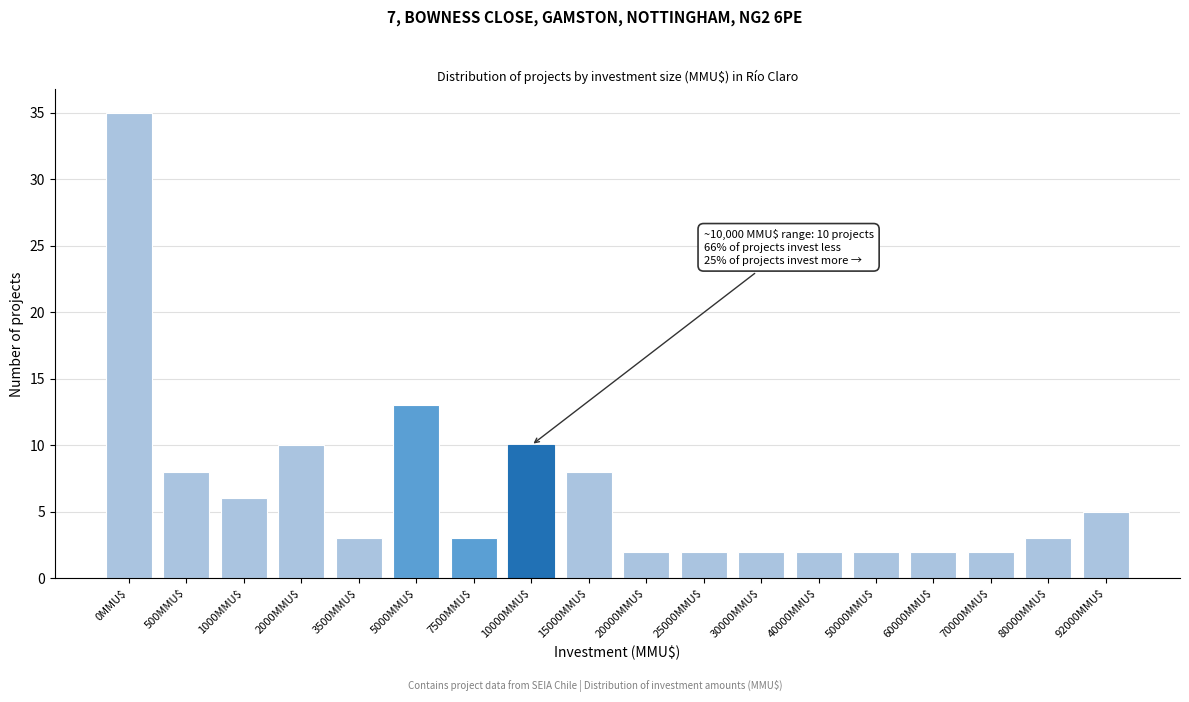

Reading right to left, what are all the values shown in this chart?

5	3	2	2	2	2	2	2	2	8	10	3	13	3	10	6	8	35